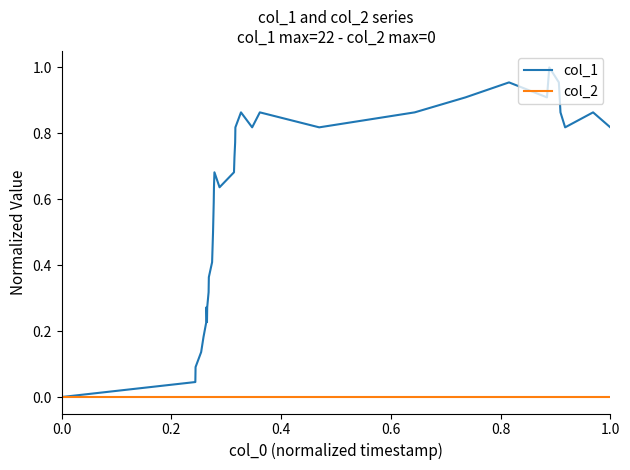

Rank the series by their average value, from lowest to highest.

col_2, col_1